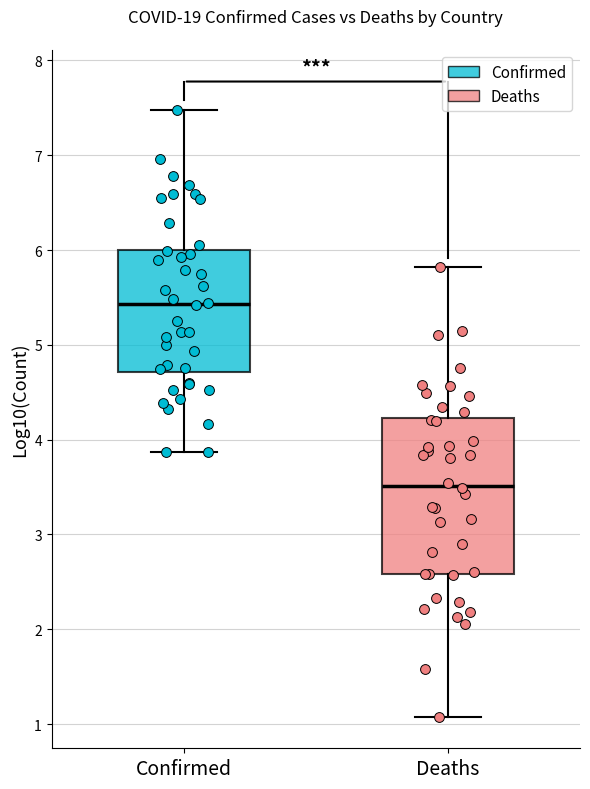

Comparing the boxes themselves (not the whiskers), which one is the tallest?

Deaths